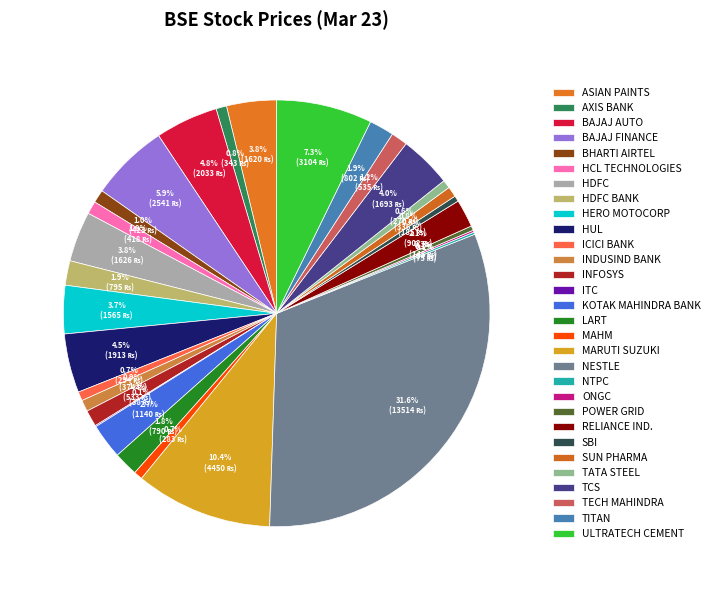

Does BAJAJ AUTO represent more than half of the total?

No